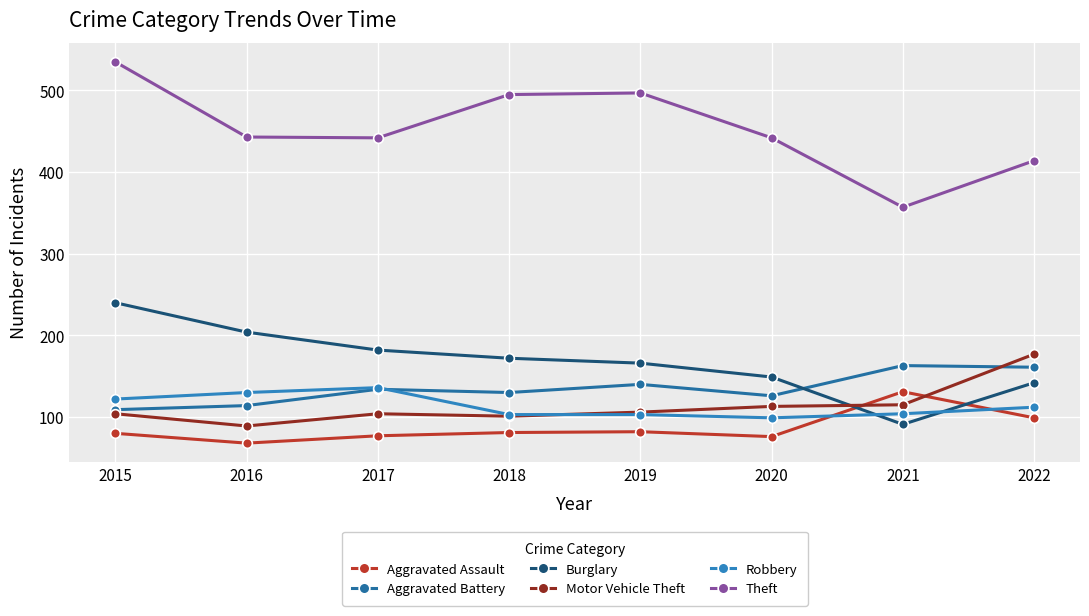

What is the spread (max minus min) of values at 2017?

365